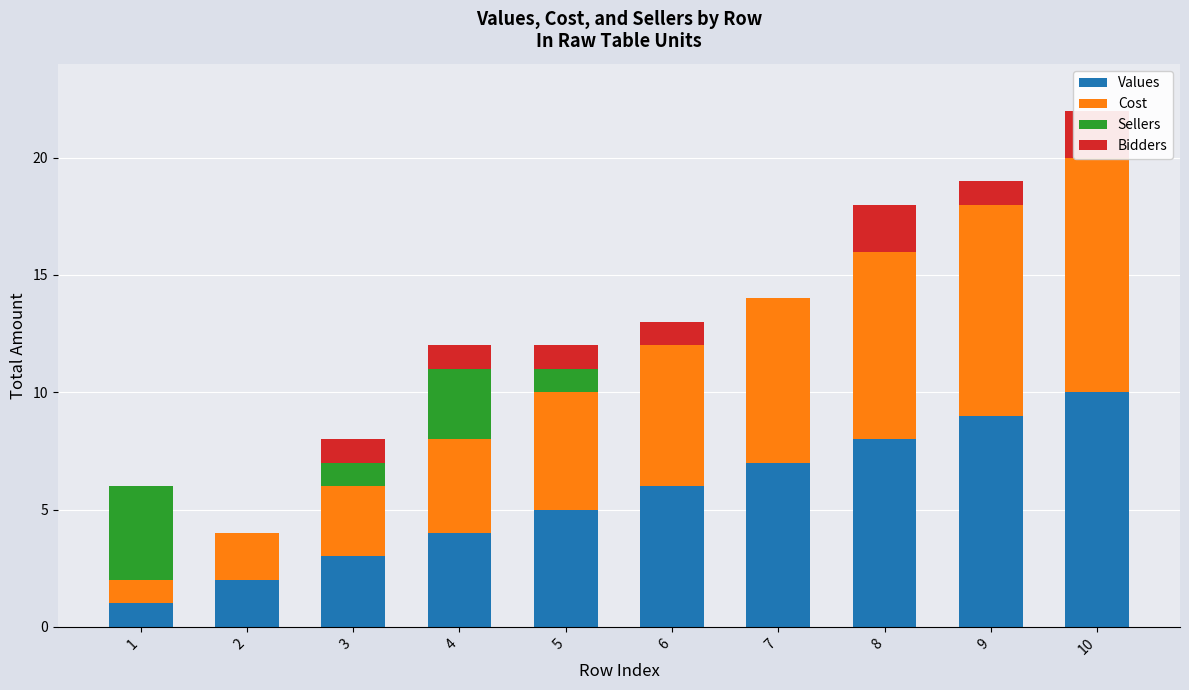

Which label corresponds to the smallest value in the chart?

2